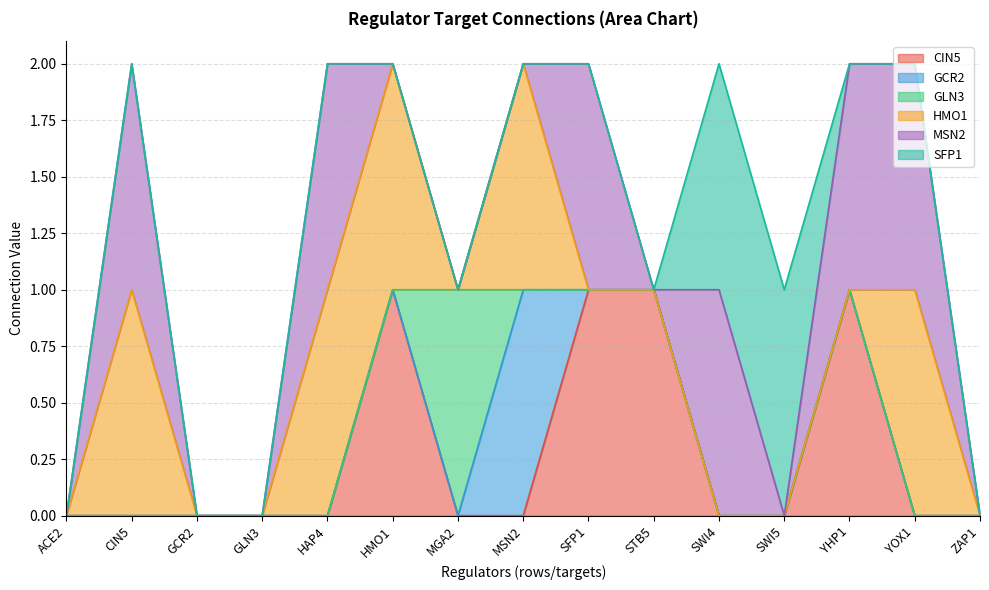

At which category does the chart reach its peak across all series?

HMO1